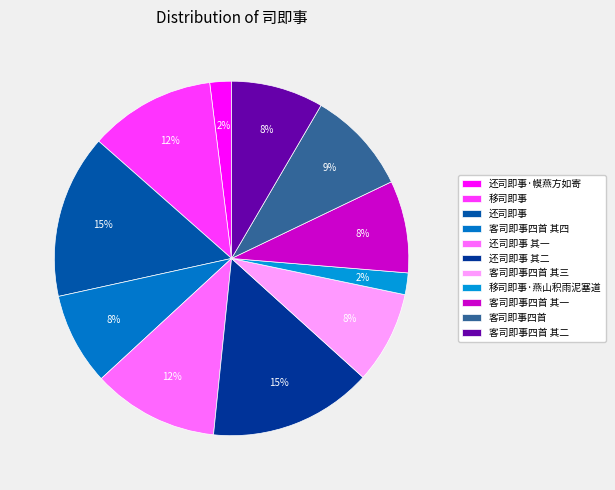

Approximately how many times larger is the value at 移司即事 compared to 客司即事四首 其一?

1.4